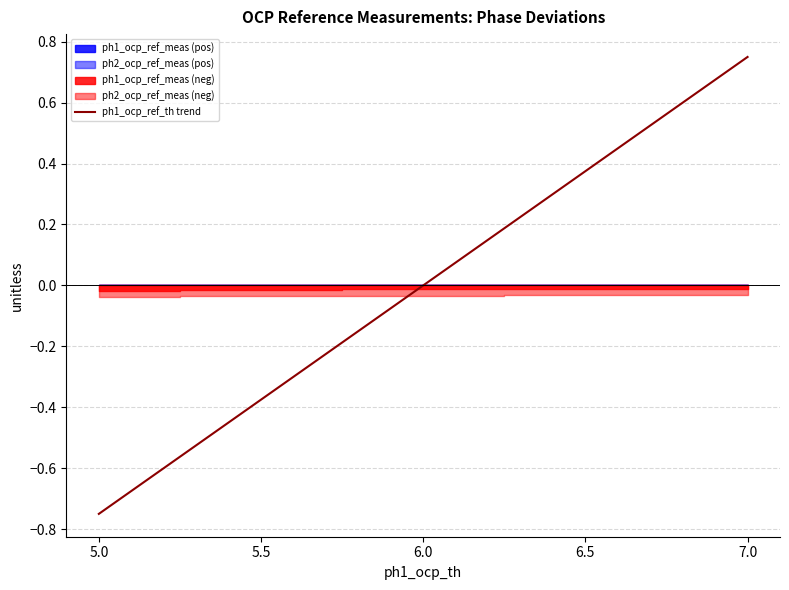

Which category has the lowest value in the ph1_ocp_ref_th trend series?

5.0